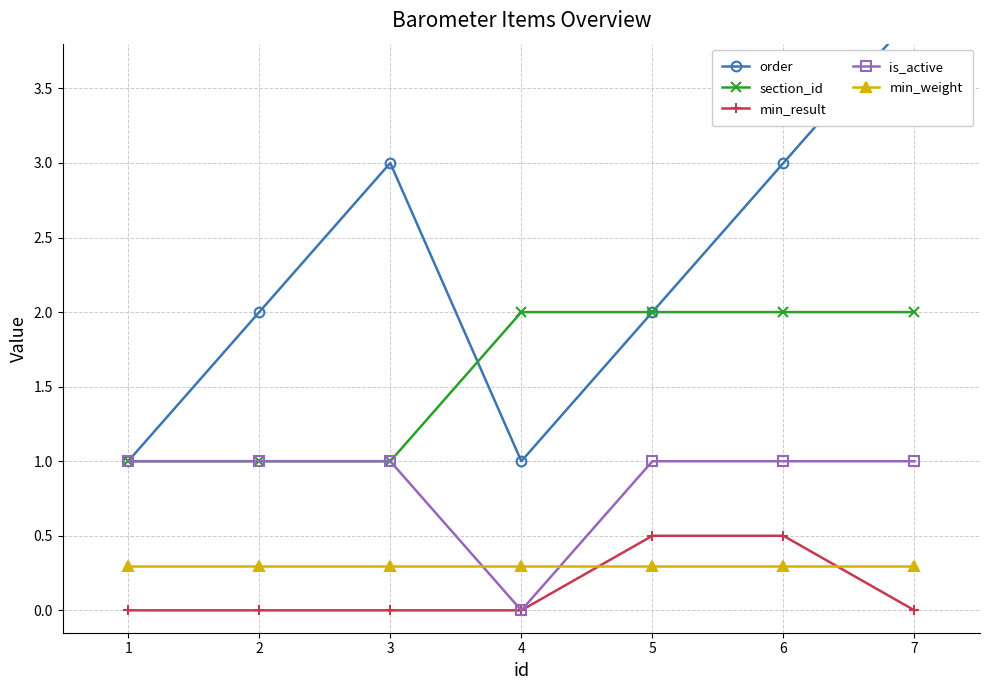

What are all the series names shown in the legend?

order, section_id, min_result, is_active, min_weight